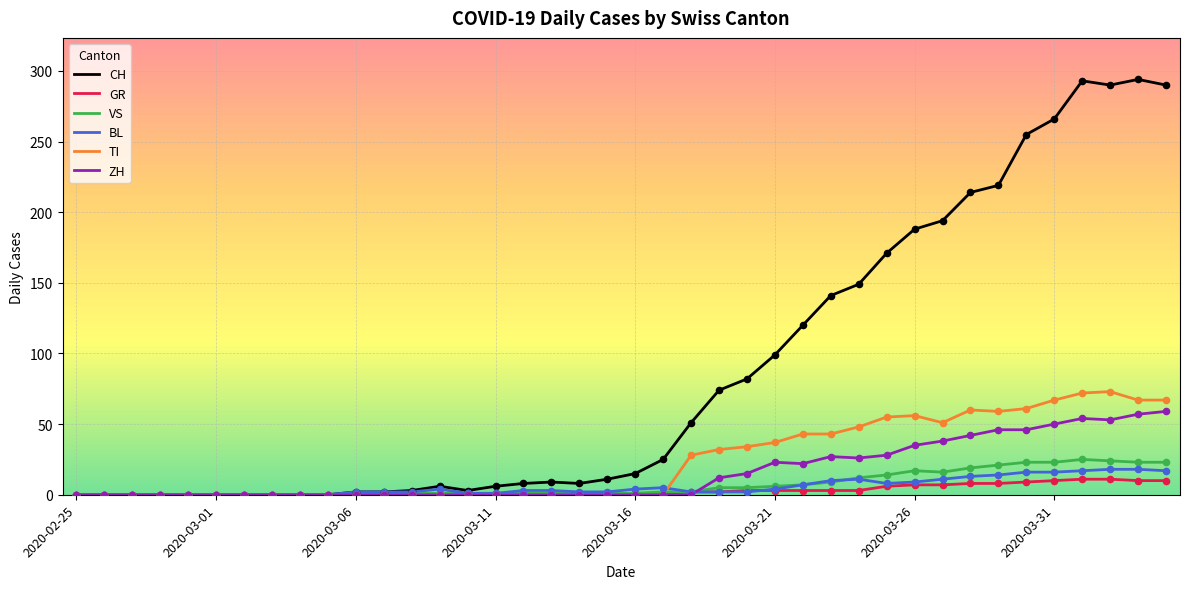

Which series has the largest total across all categories?

CH